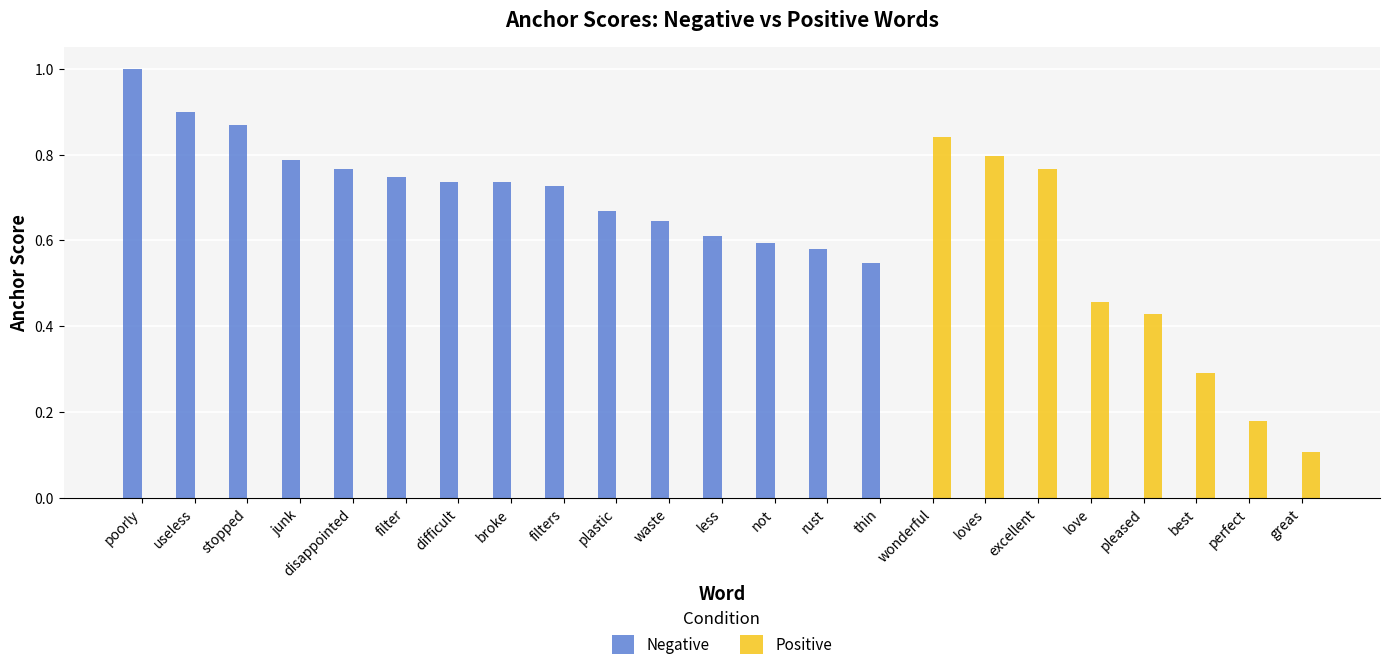

The value of Positive at loves is 0.8. True or false?

True